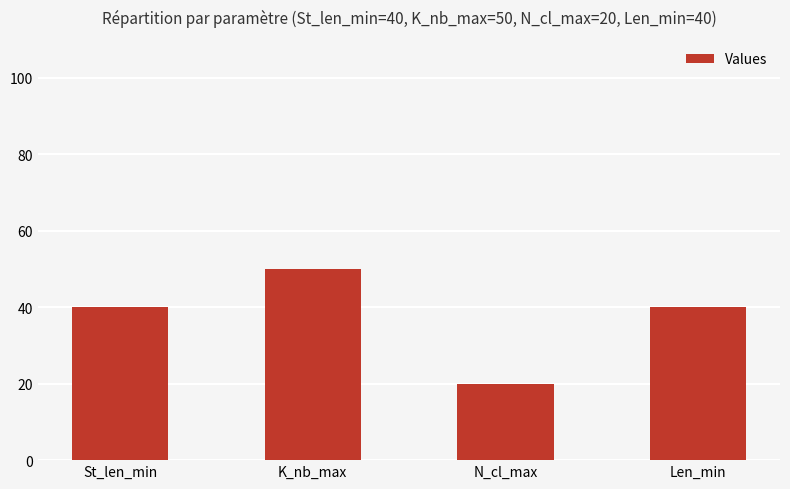

Which has a higher value, N_cl_max or St_len_min?

St_len_min